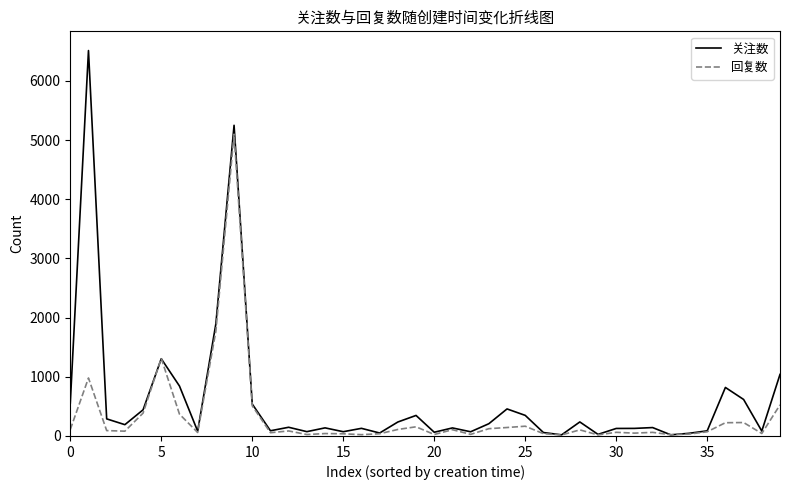

What is the greatest value displayed?

6513